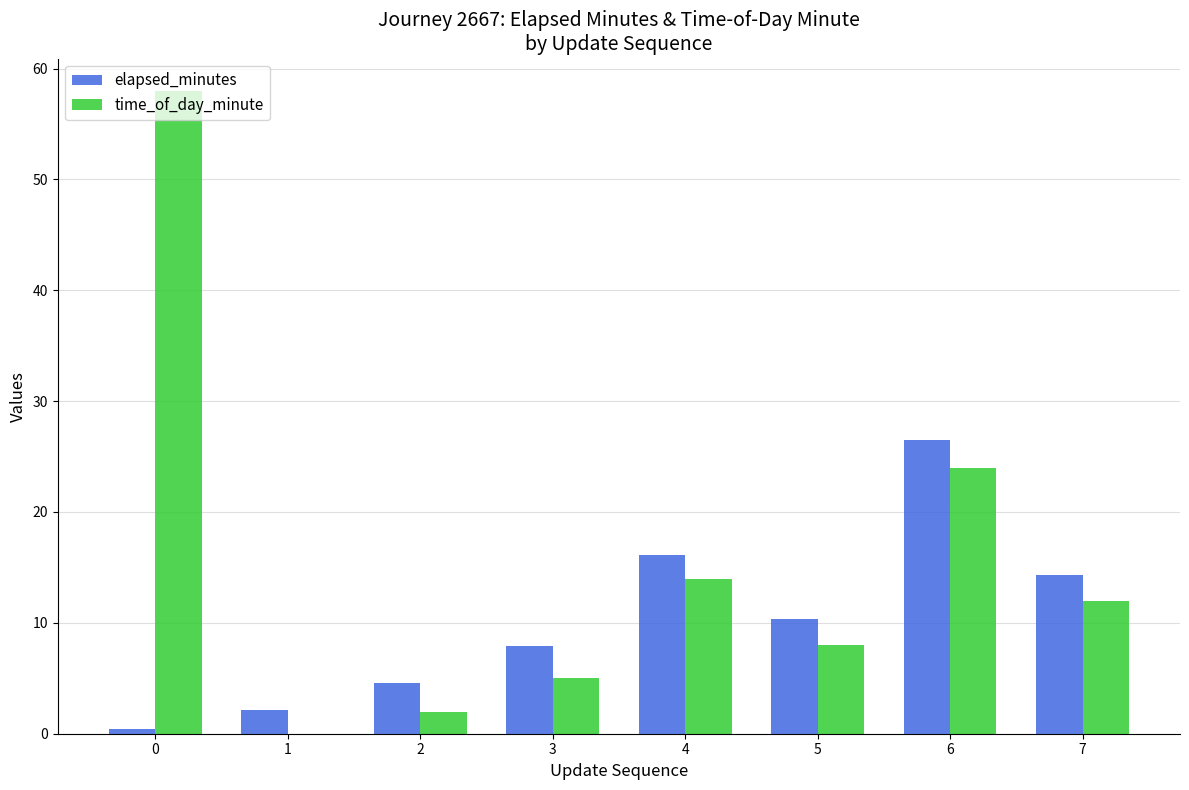

Which series has the largest total across all categories?

time_of_day_minute